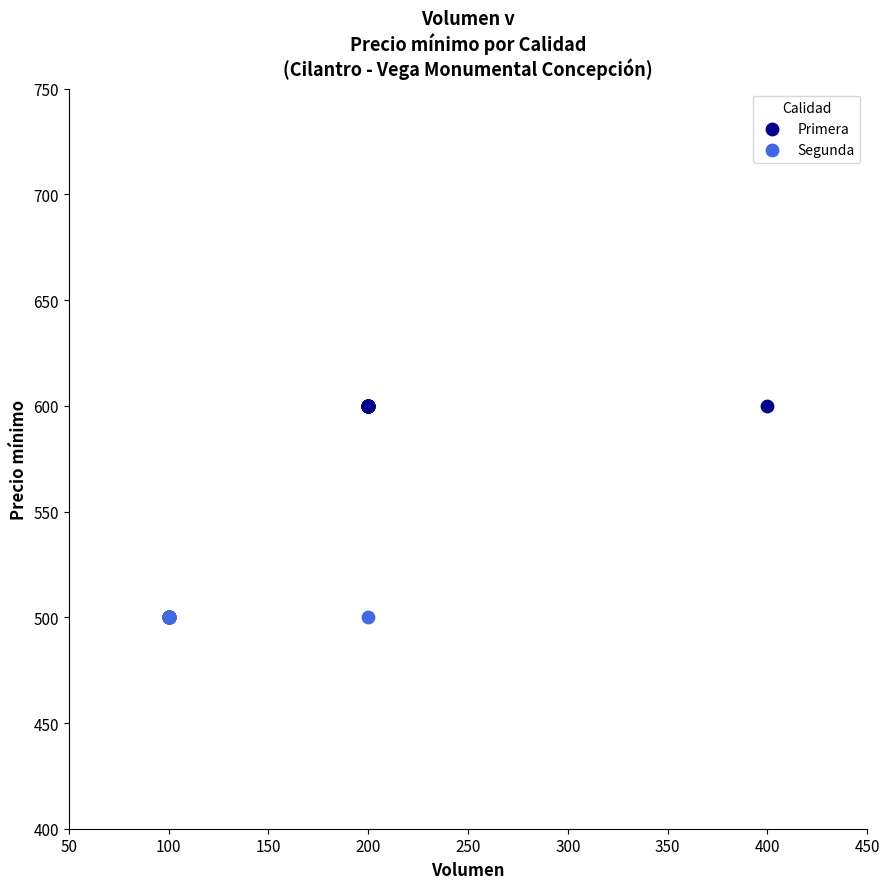

Which series contains the highest Y value?

Primera